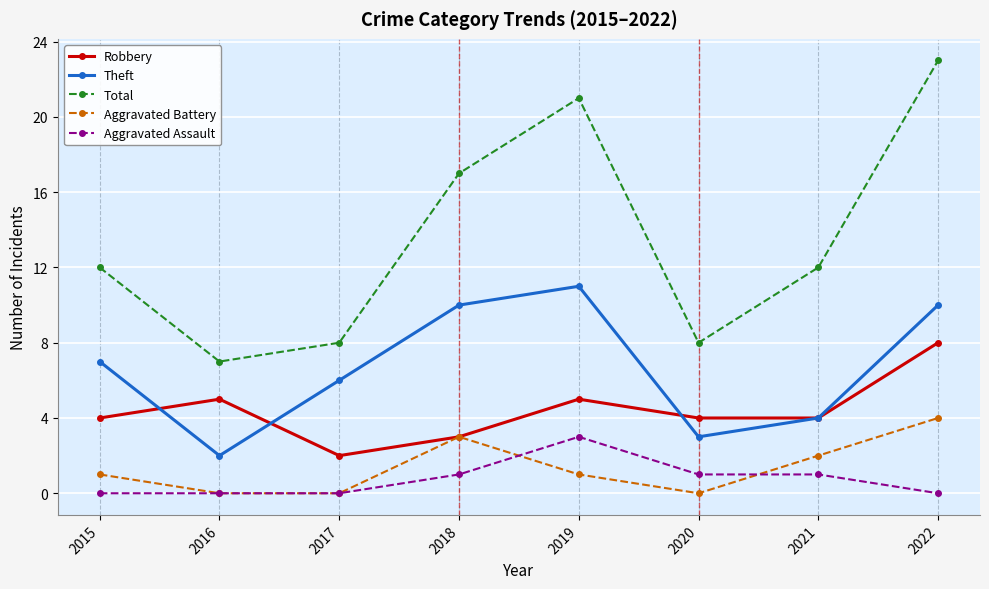

How many series are shown in this chart?

5